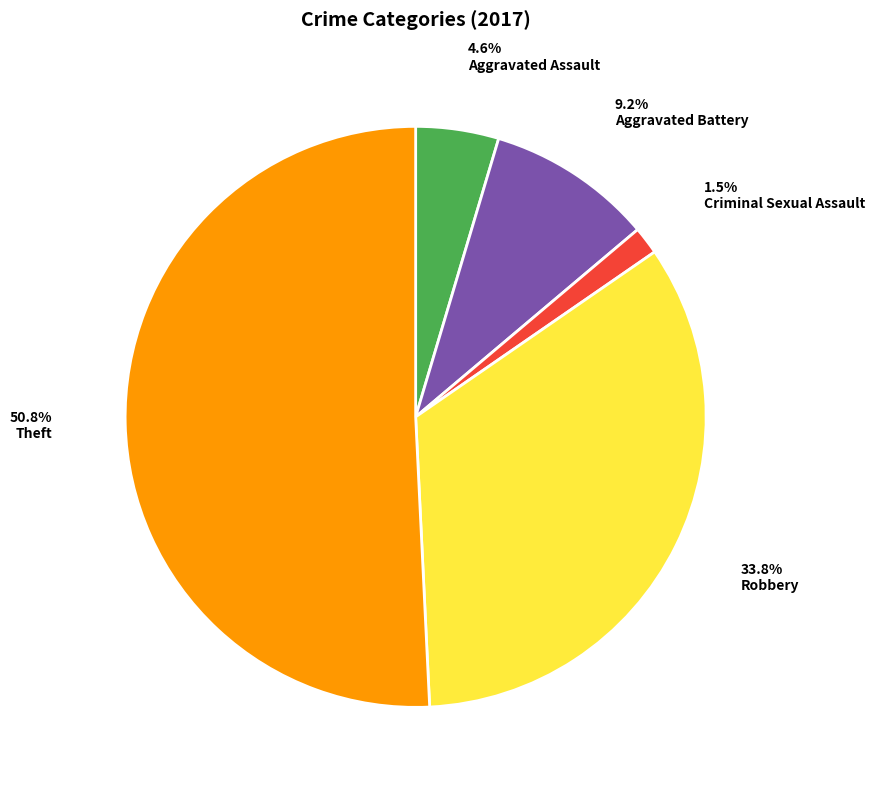

Is there any slice that represents more than half of the pie?

Yes